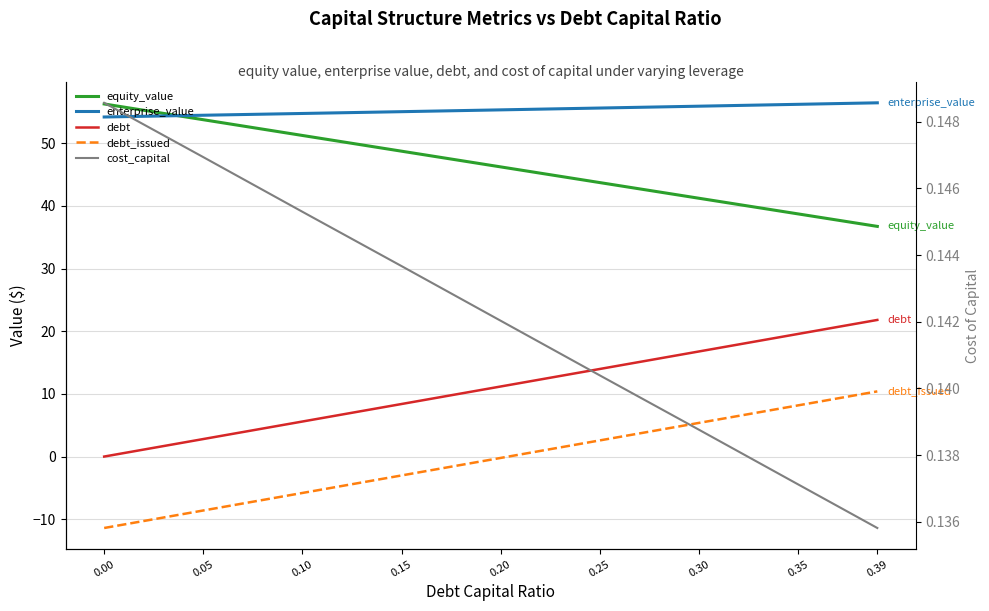

What is the total value across all series at 0.10?

105.9